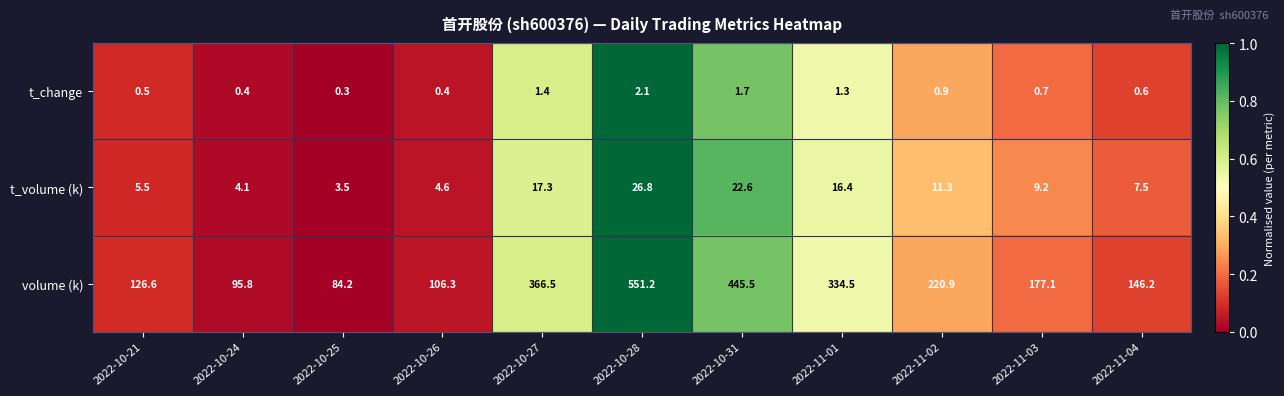

What is the total value across all series at 2022-10-26?

111.3